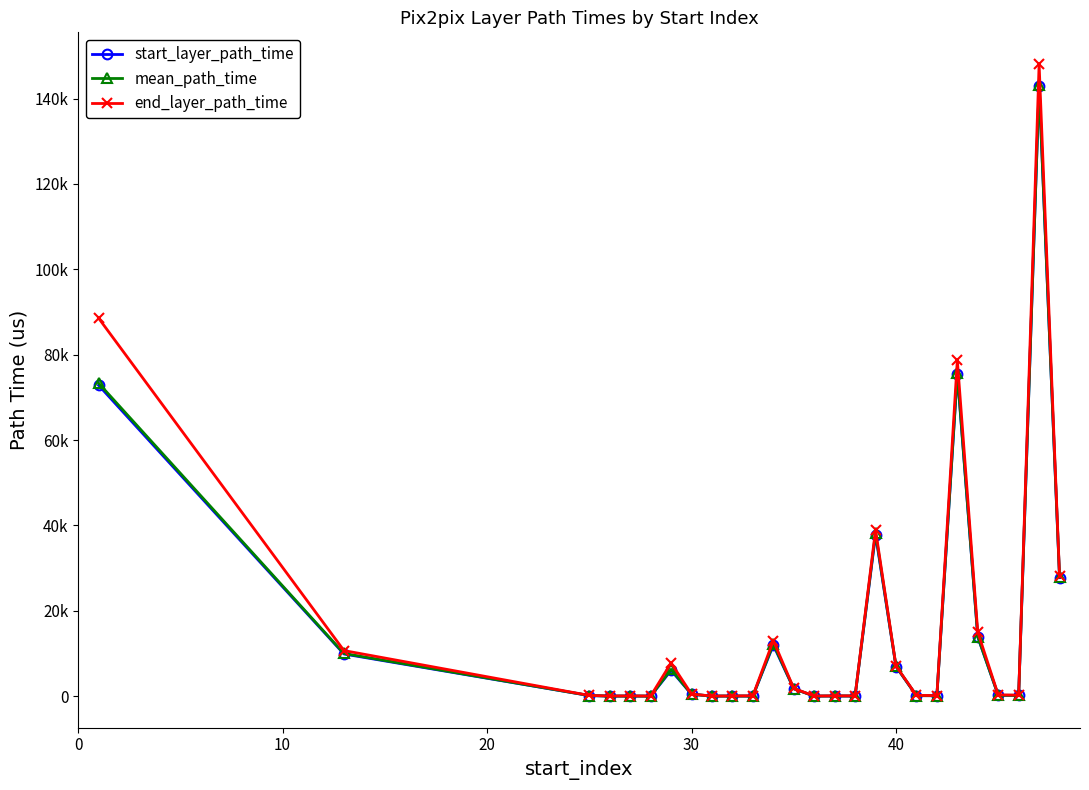

What are all the series names shown in the legend?

start_layer_path_time, mean_path_time, end_layer_path_time